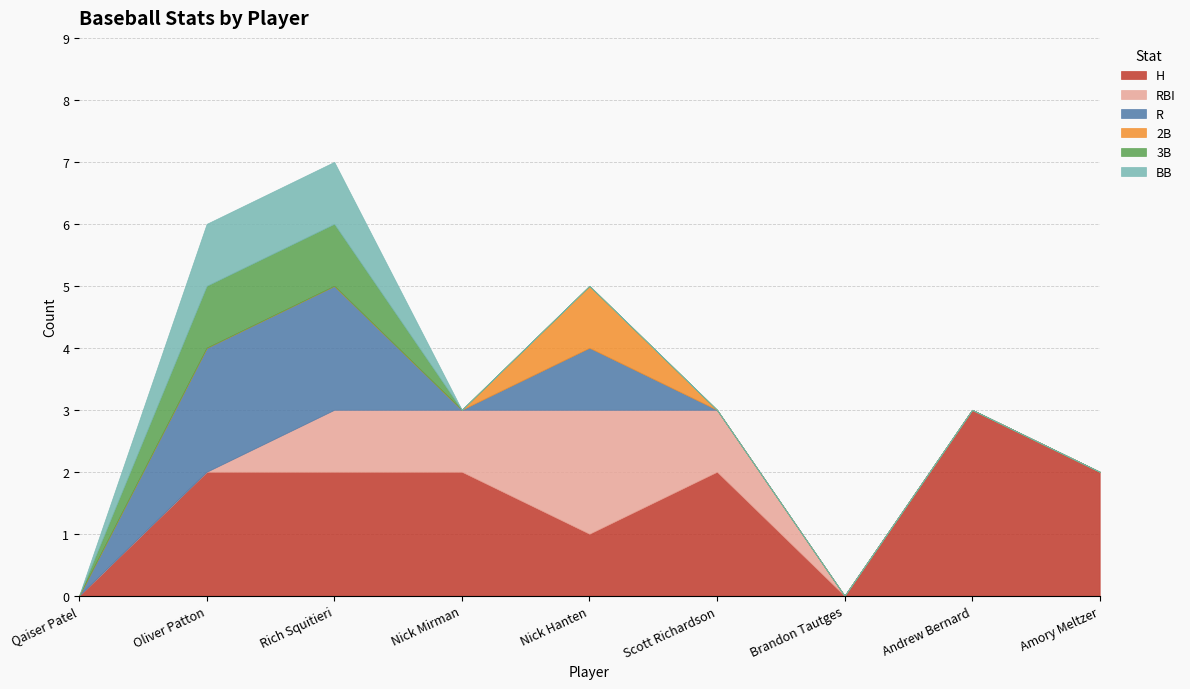

True or false: RBI has more than 1 points higher than both neighbors.

False